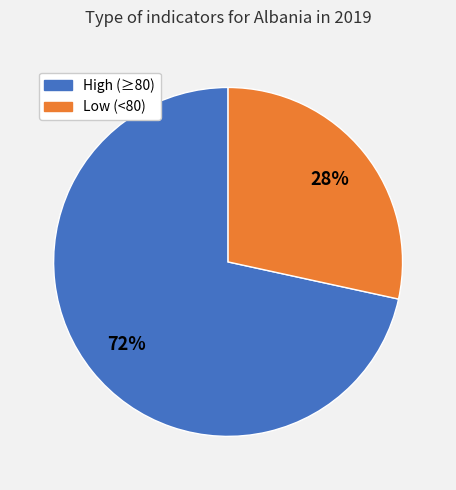

Count the number of slices in the pie.

2